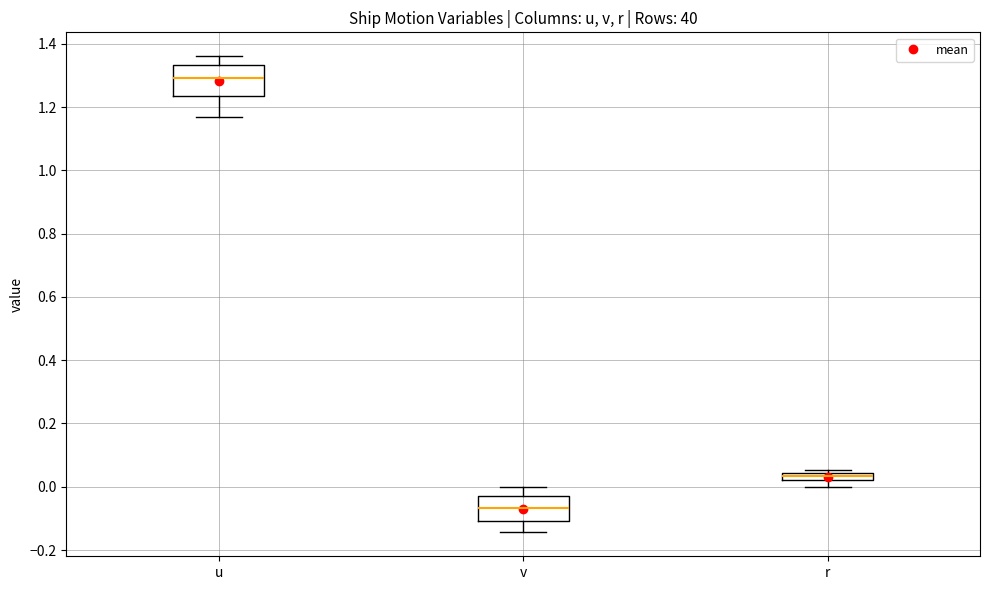

Which box is the tallest, from its lower edge to its upper edge?

u